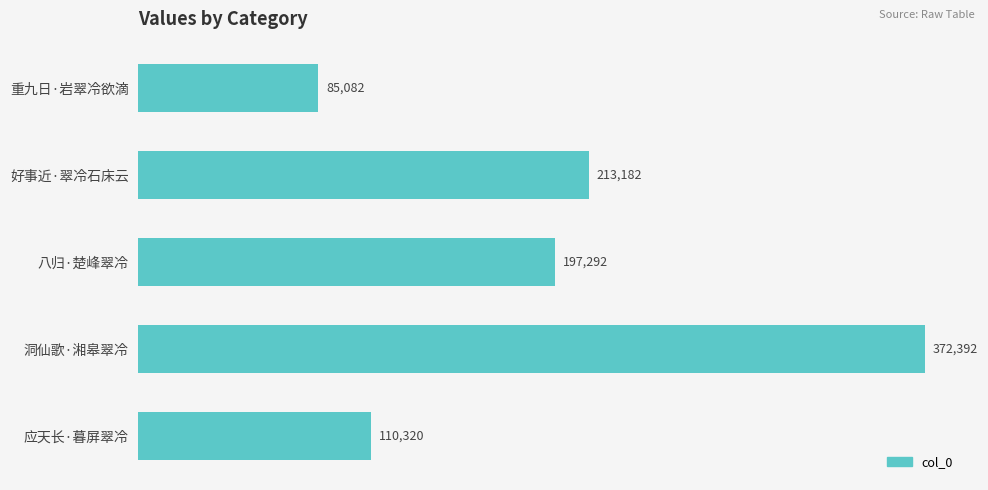

Which category has the highest value across all series?

洞仙歌·湘皋翠冷